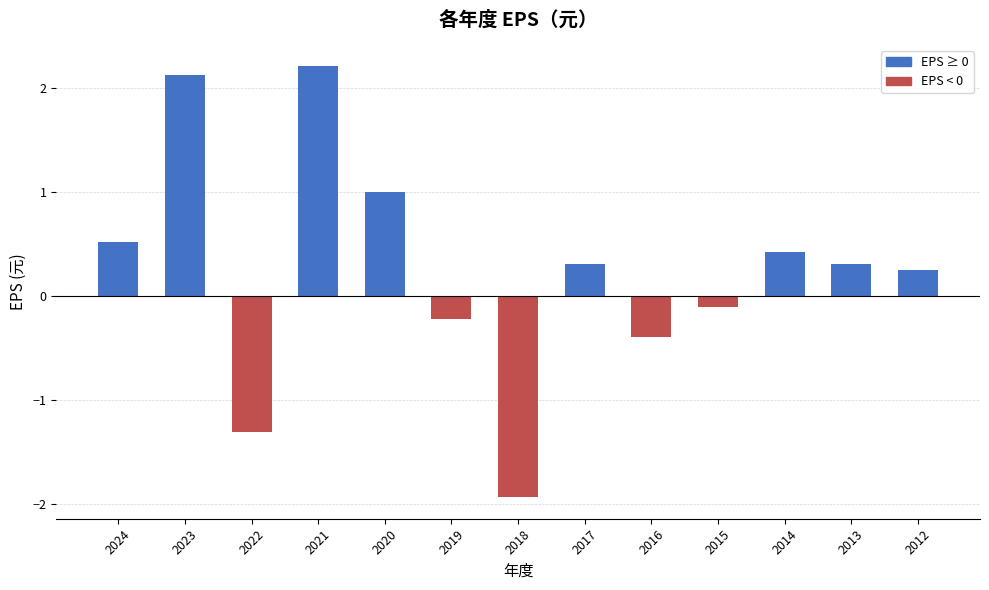

What is the minimum value shown in the chart?

-1.9